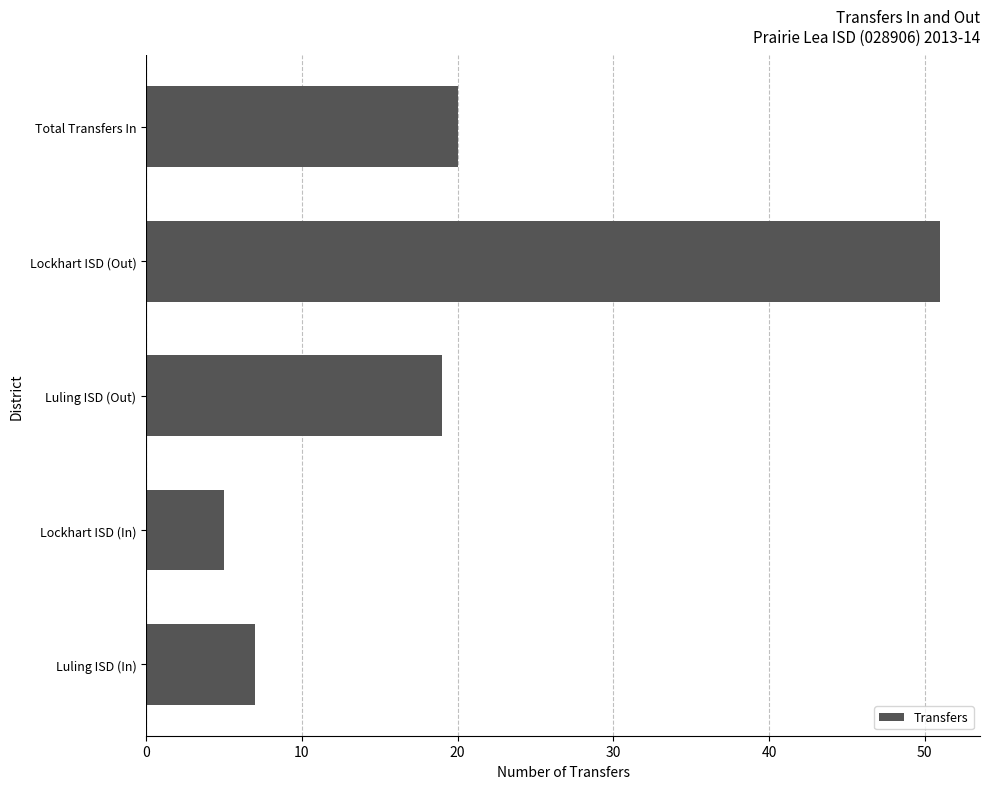

Reading bottom to top, transcribe all the data shown in this chart.

7	5	19	51	20